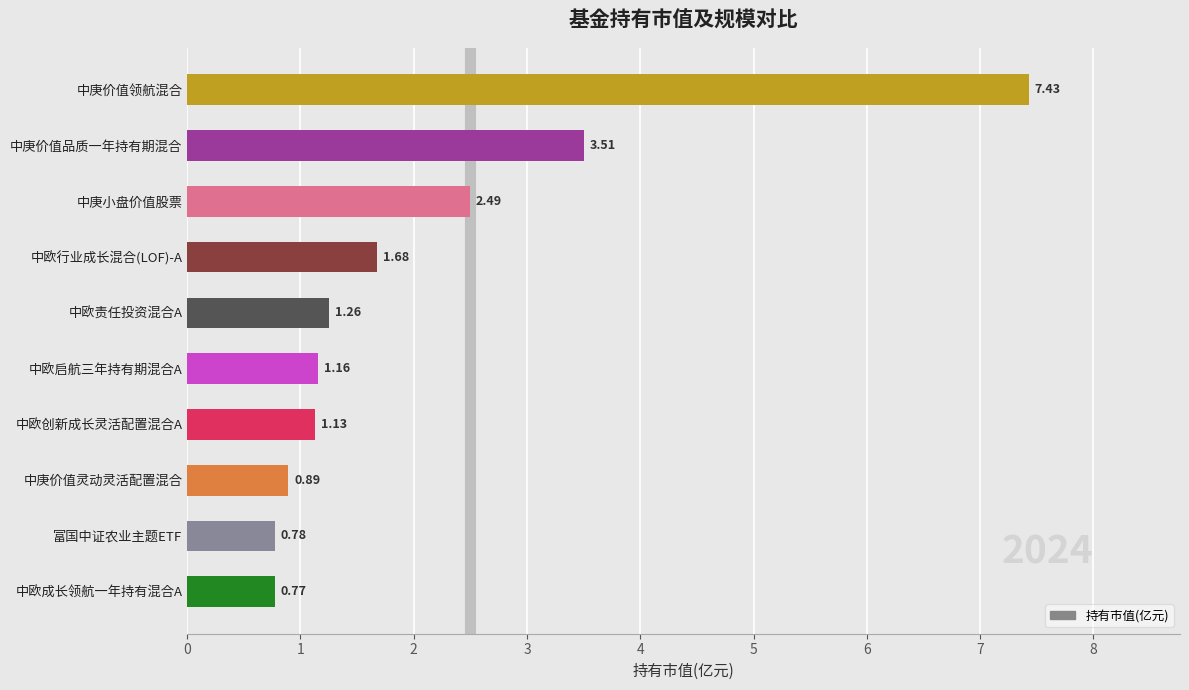

What is the change in value from 中欧成长领航一年持有混合A to 中庚价值品质一年持有期混合?

+2.7